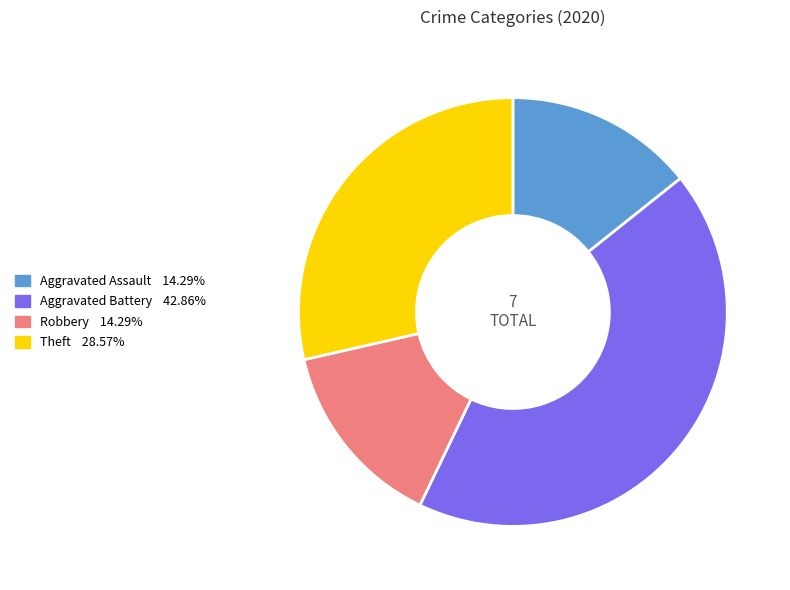

Which slice is the largest?

Aggravated Battery